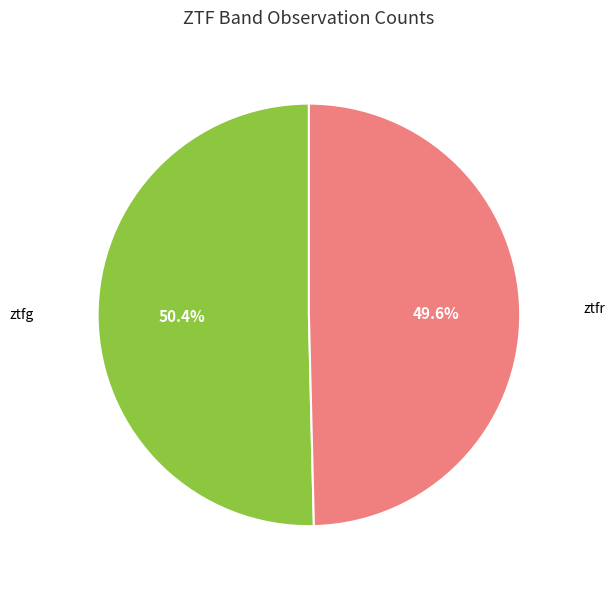

Does any single category account for the majority?

Yes